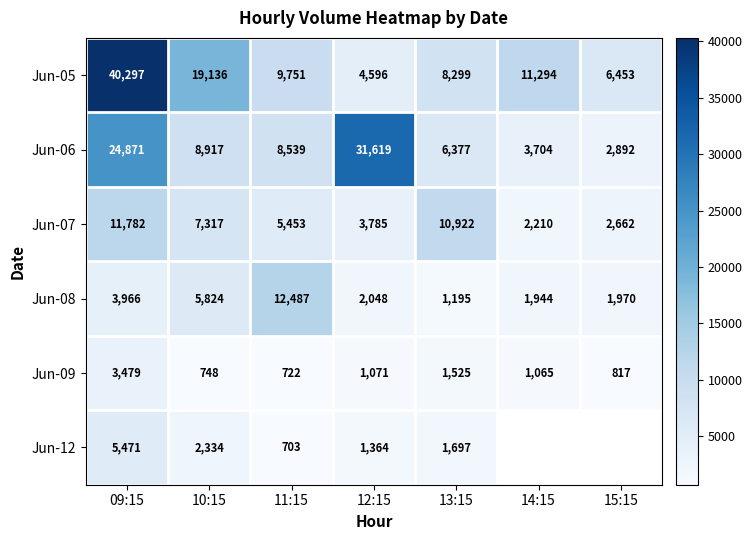

How many data points does each series have?

7